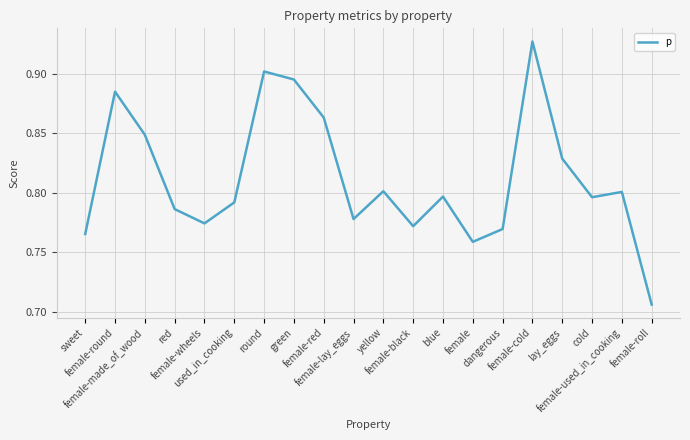

Does the chart have visible grid lines?

Yes